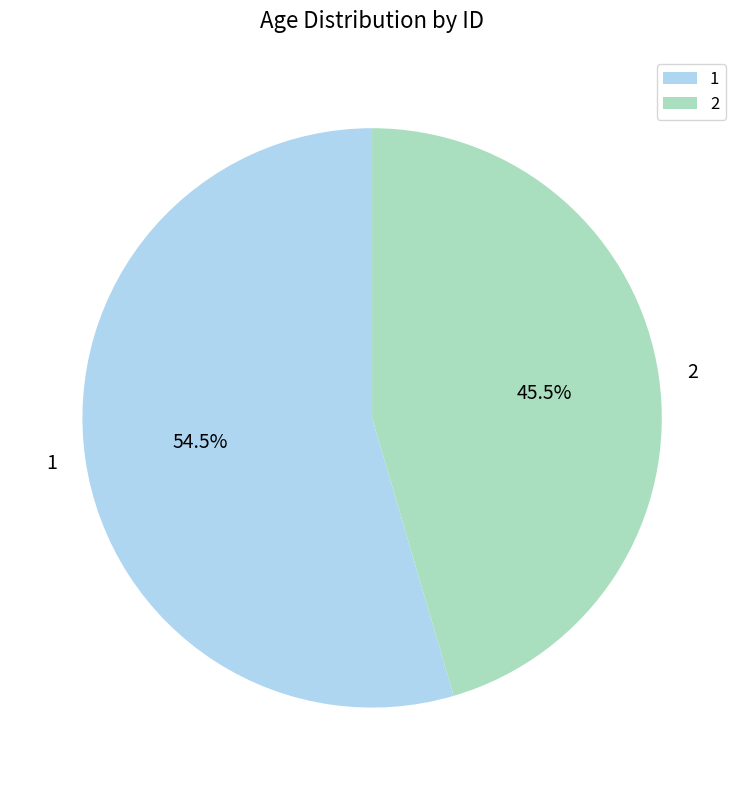

What is the smallest slice in the pie chart?

2